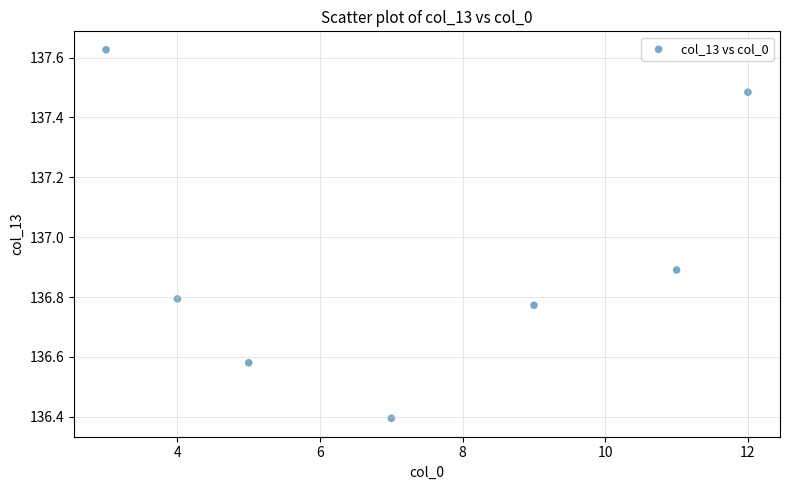

What Y value in the scatter plot is closest to 137?

136.9